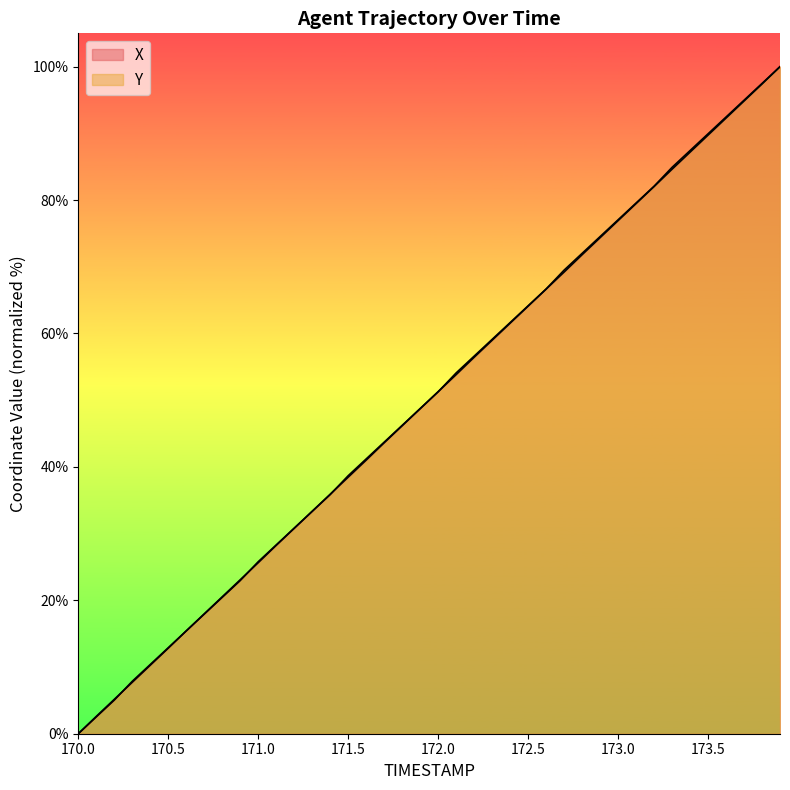

Rank the series by their average value, from highest to lowest.

Y, X